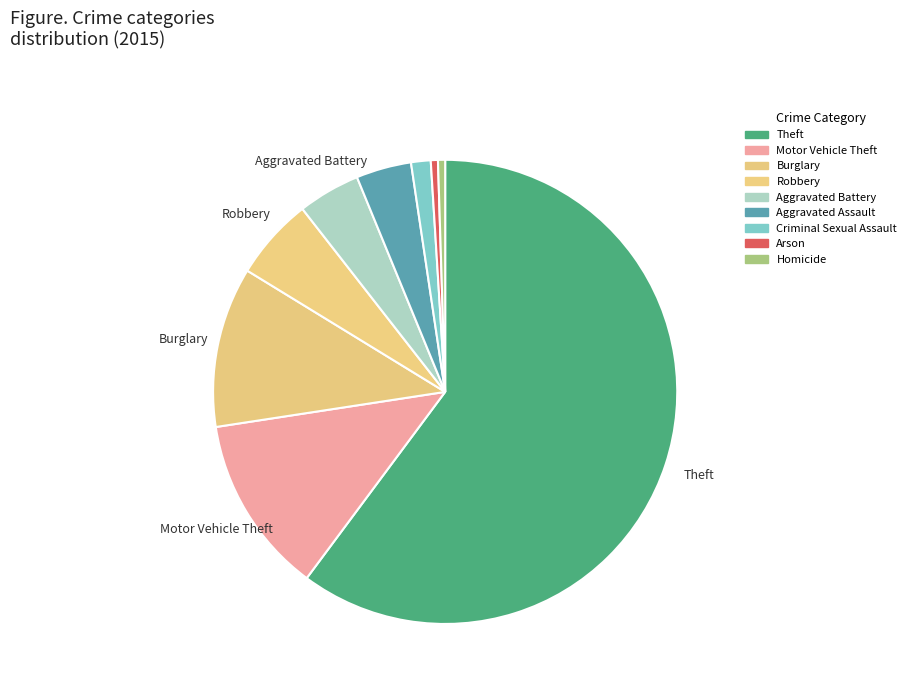

How many slices are in this pie chart?

9